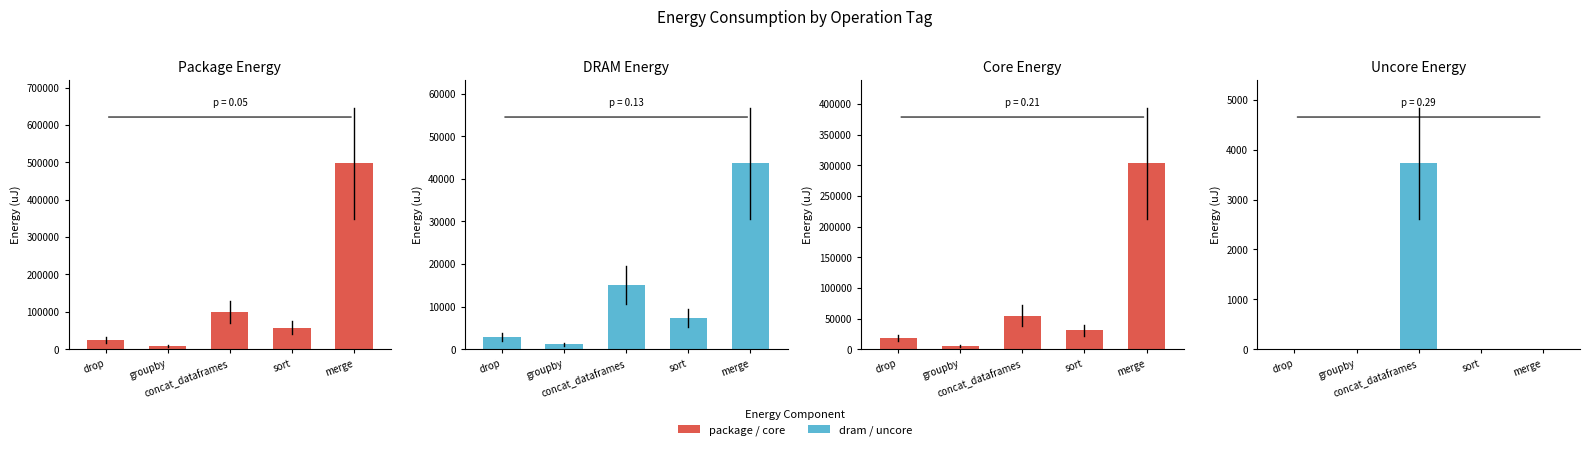

Is it true that core_0 equals 11182 at drop?

False